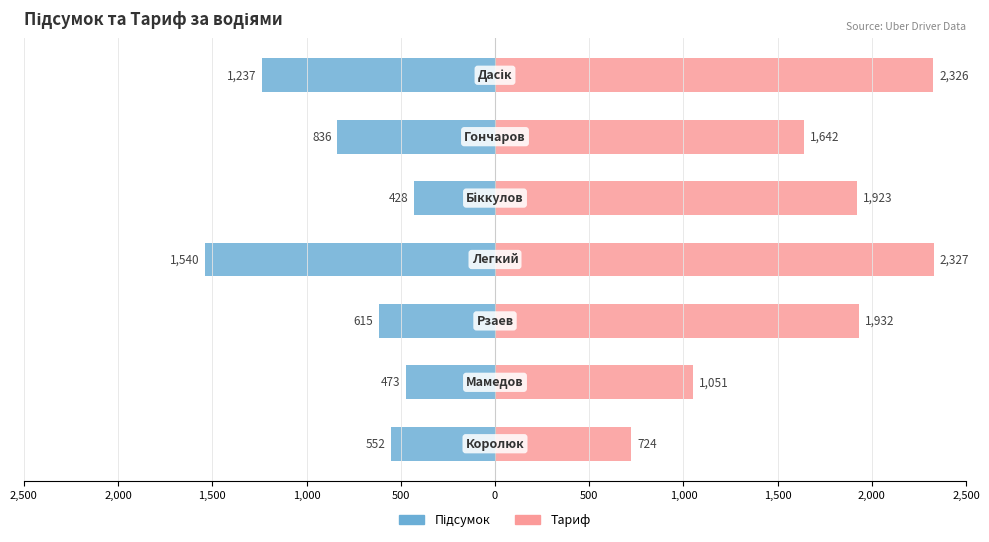

What are all the series names shown in the legend?

Підсумок, Тариф